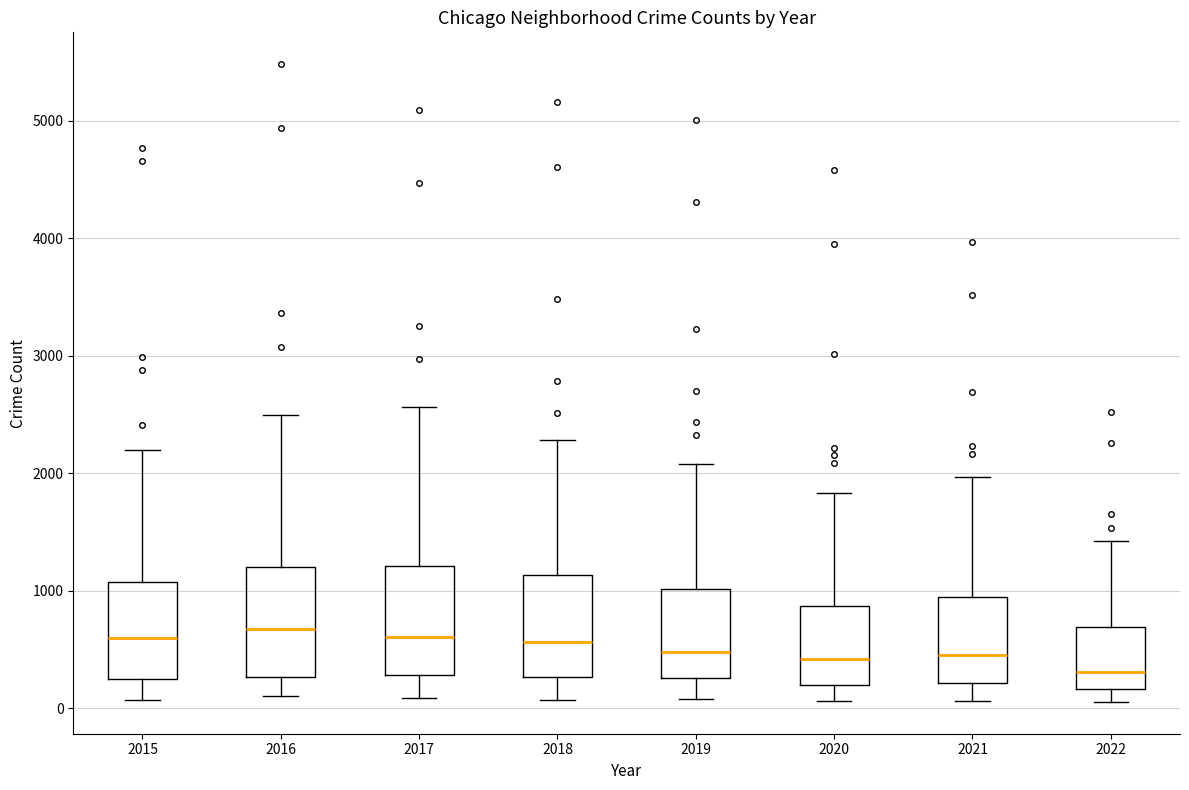

Where does the upper whisker of the box at x = 2018 end on the y-axis? The values are not printed on the chart, so give them approximately, as read against the axis.

2300